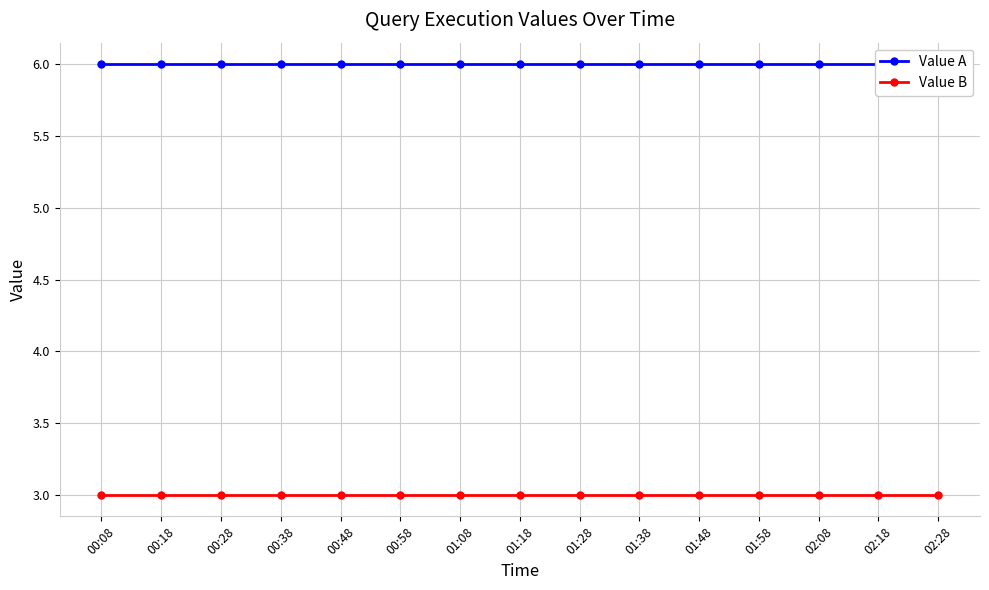

At 01:38, list the series in order from largest to smallest.

Value A, Value B